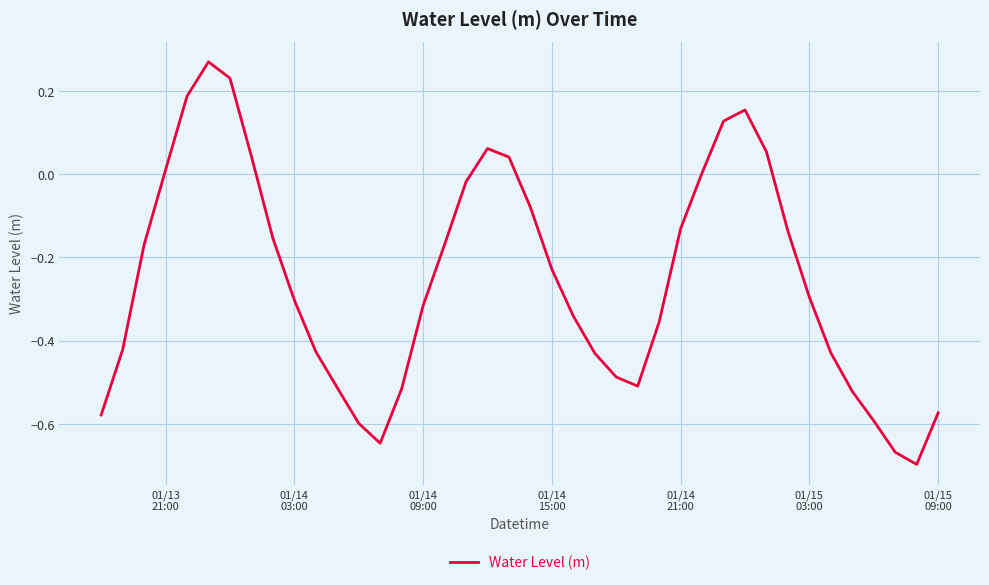

What is the value of the 22nd point from the left?

-0.2